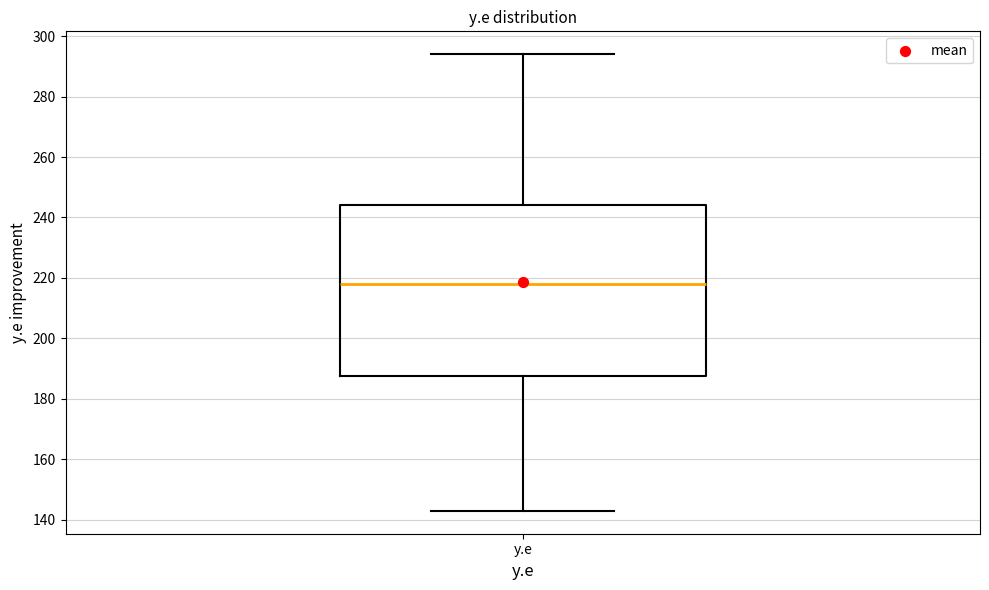

Transcribe this box plot: give where the median line is, the range the box spans, and where the two whiskers end, as read against the y-axis. The values are not printed on the chart, so give them approximately, as read against the axis.

median 218, box 188 to 244, whiskers 144 to 294